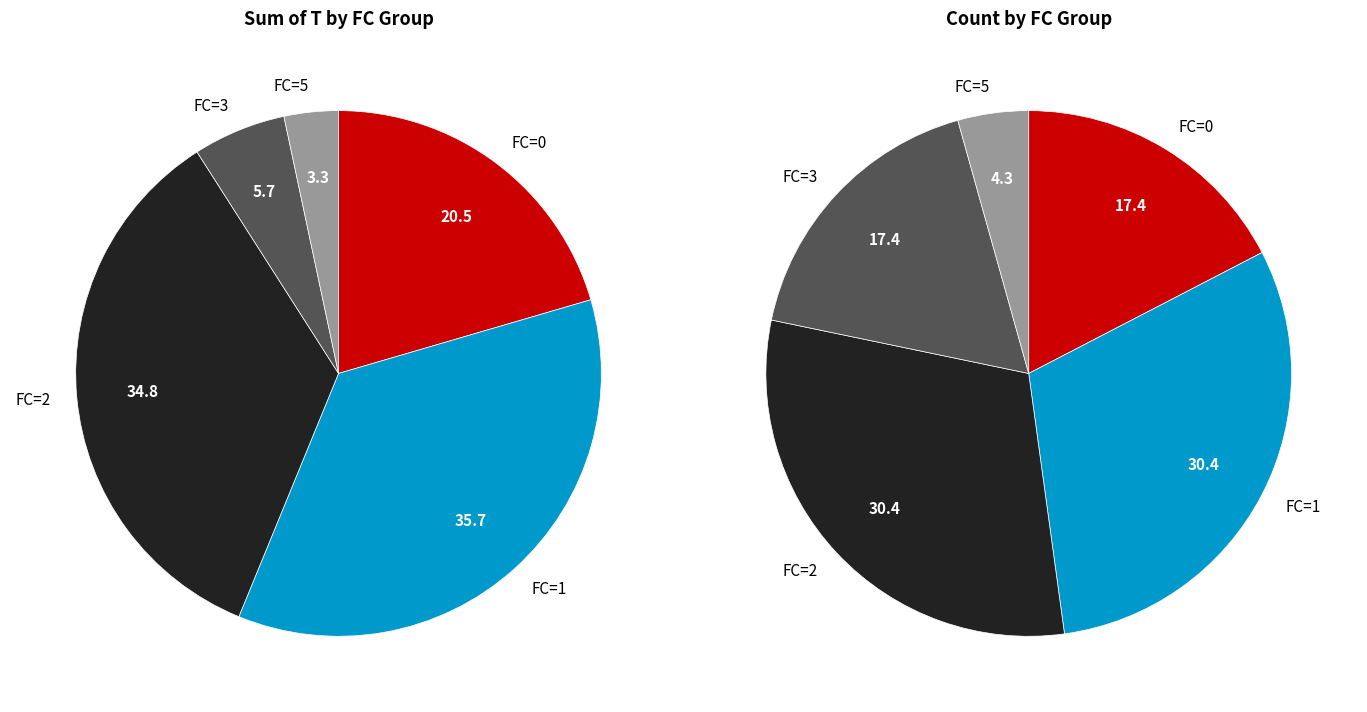

True or false: FC_1 accounts for 30% of the total.

True